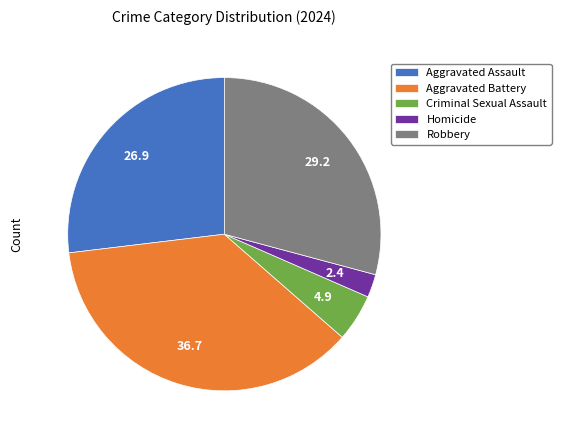

Is the sum of Robbery and Criminal Sexual Assault greater than half?

No